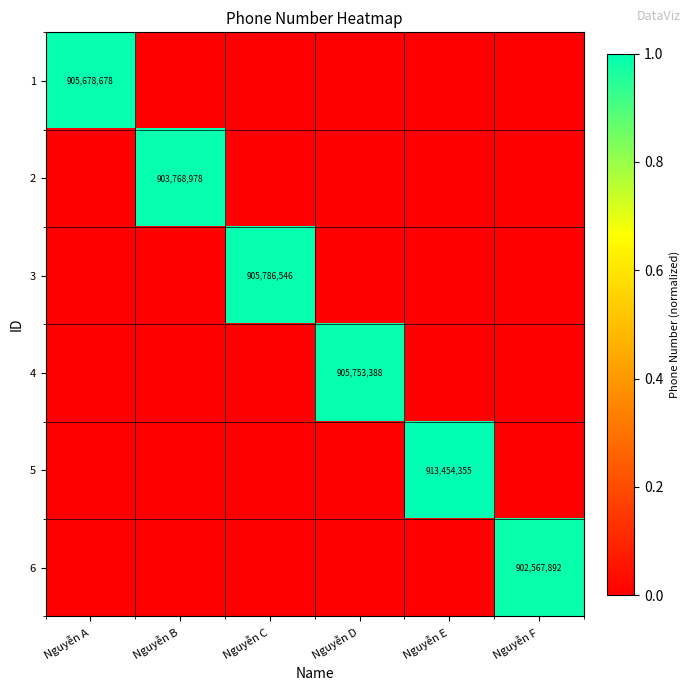

True or false: 4 has a value of 1212527827 at Nguyễn D.

False